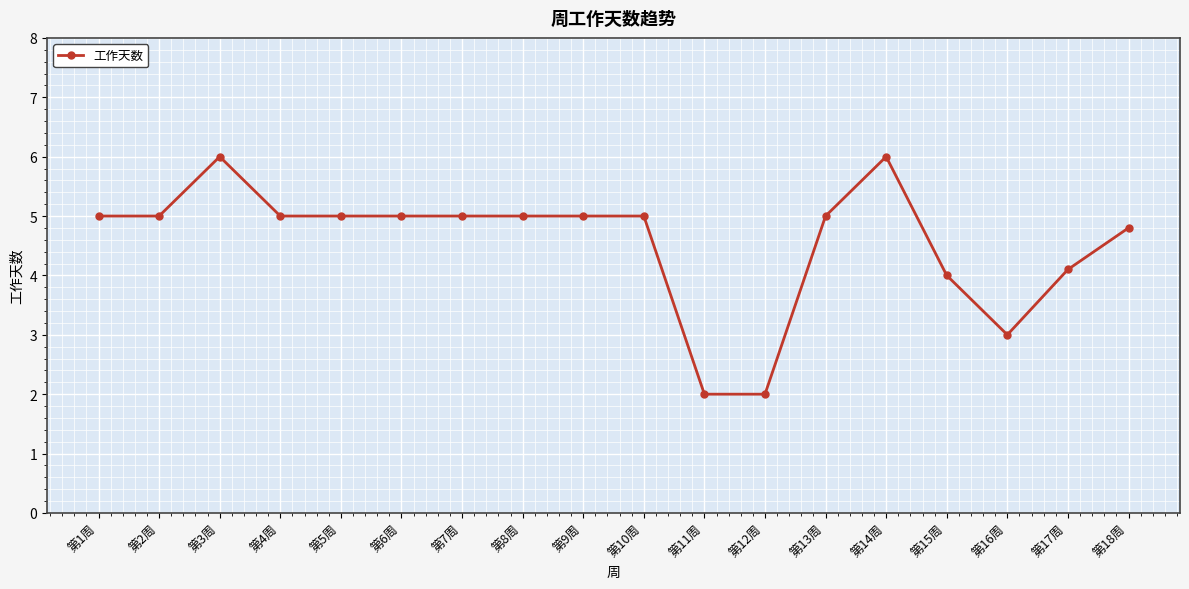

What is the greatest value displayed?

6.0